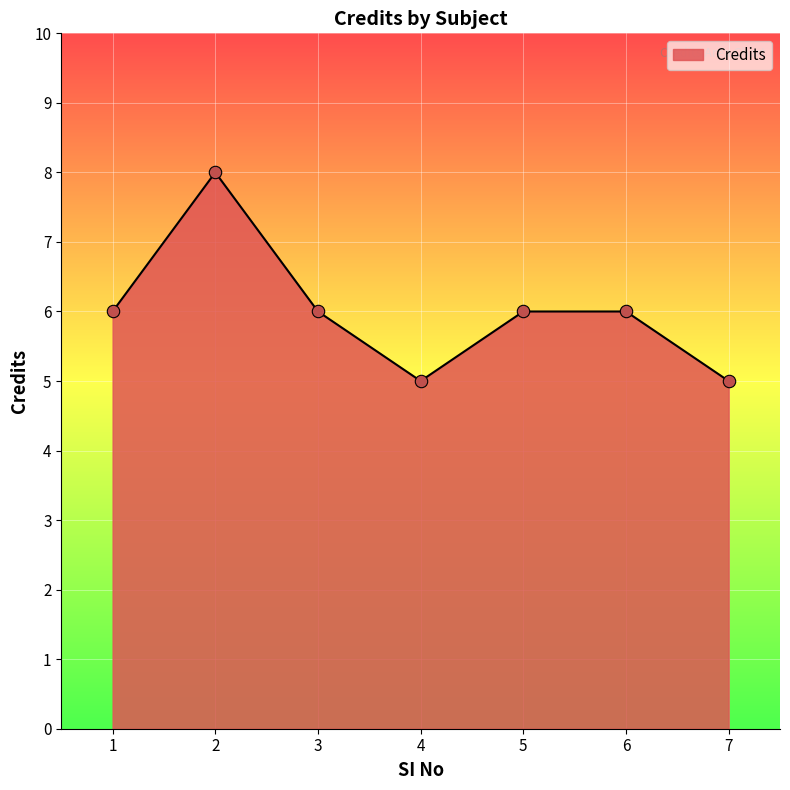

What is the change in value from 4 to 5?

+1